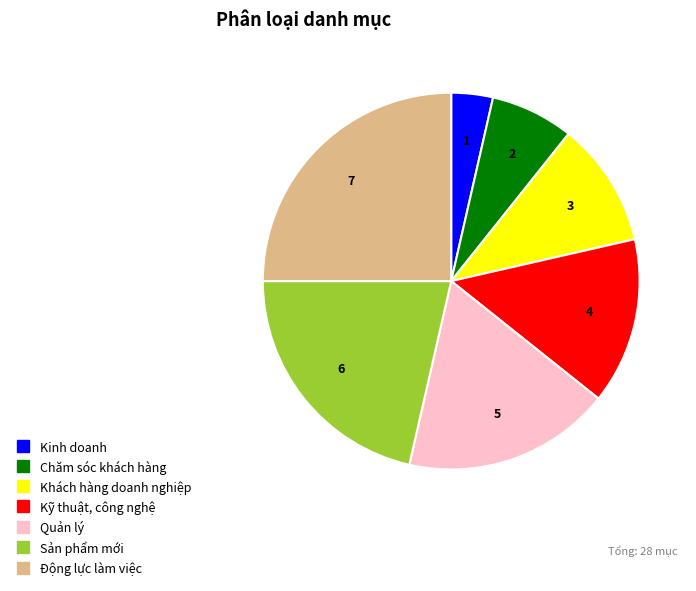

Do Động lực làm việc and Quản lý together represent more than half of the pie?

No